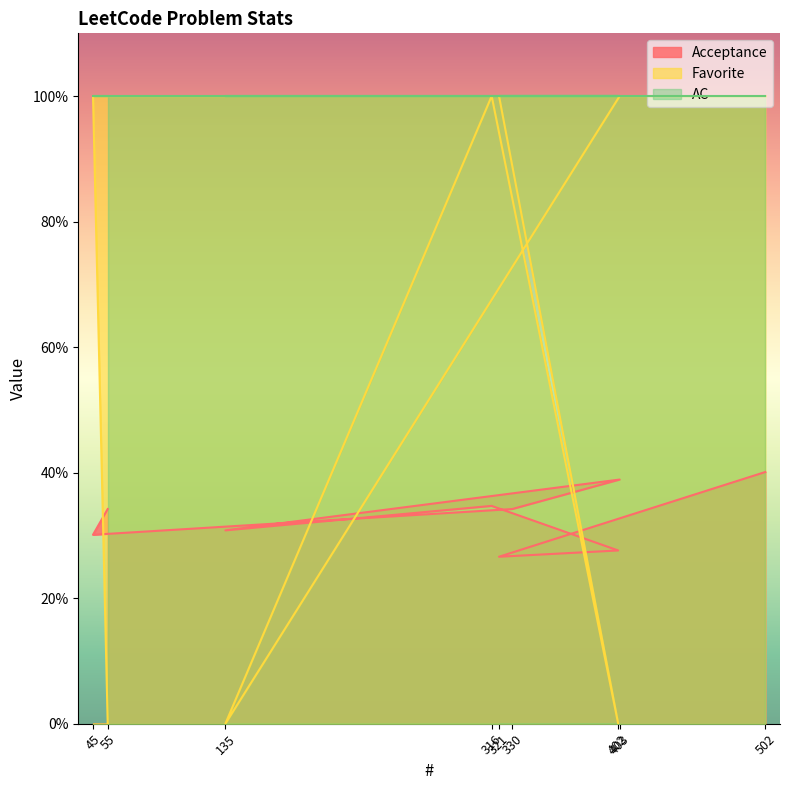

What is the value of the Favorite point at the 9th from the left?

1.0